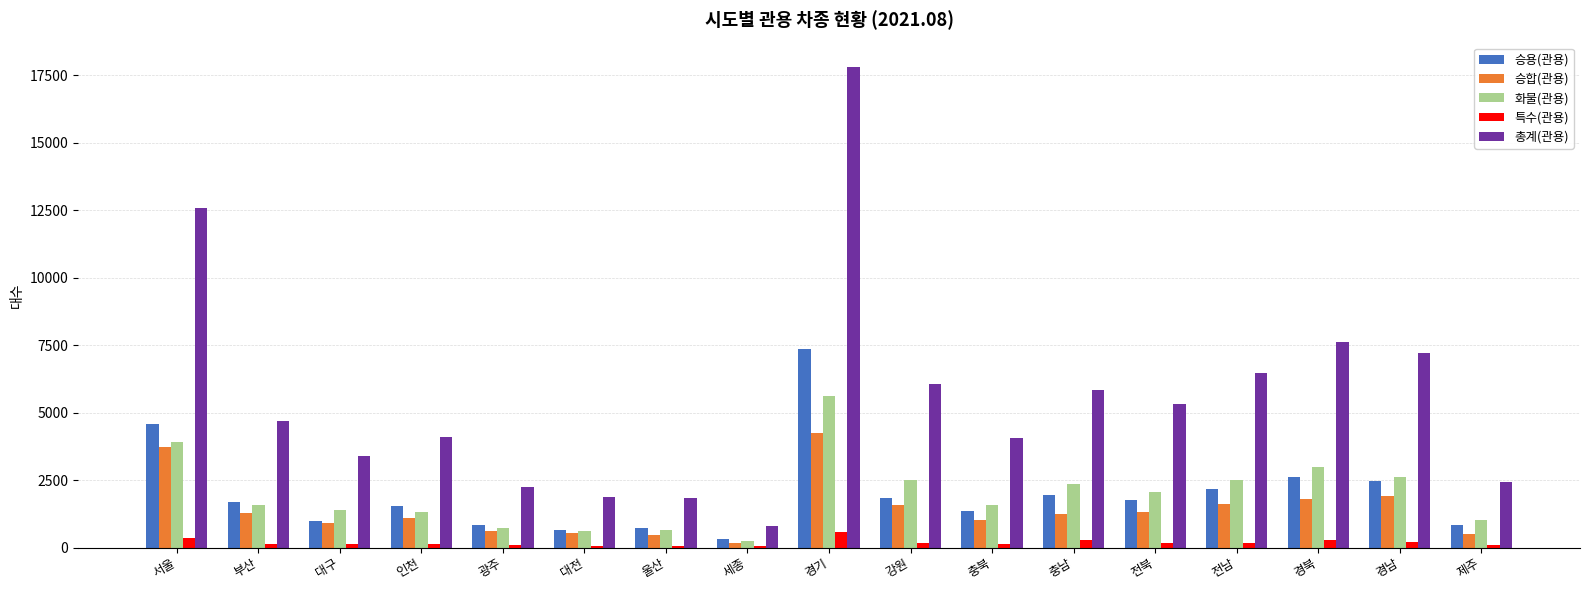

Count the number of categories in the chart.

17